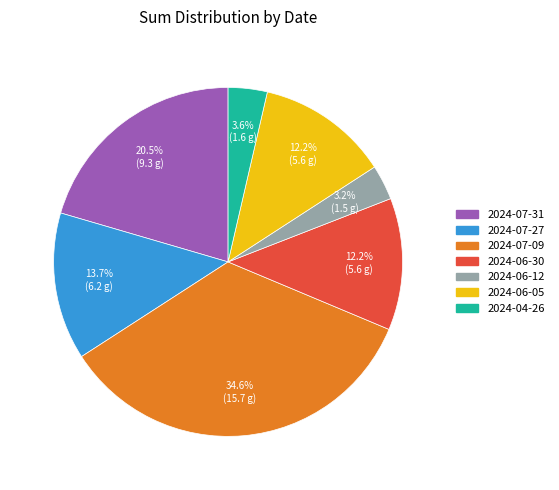

What is the ratio of the value at 2024-07-09 to the value at 2024-07-31?

1.7